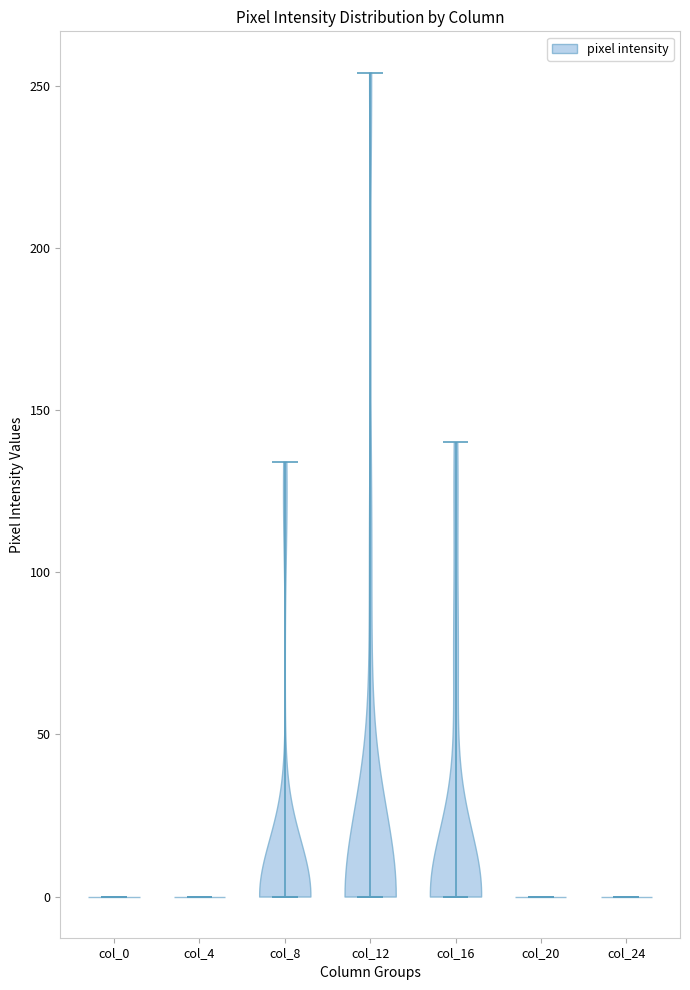

What is the lowest point the violin for col_8 reaches on the y-axis? The values are not printed on the chart, so give them approximately, as read against the axis.

0